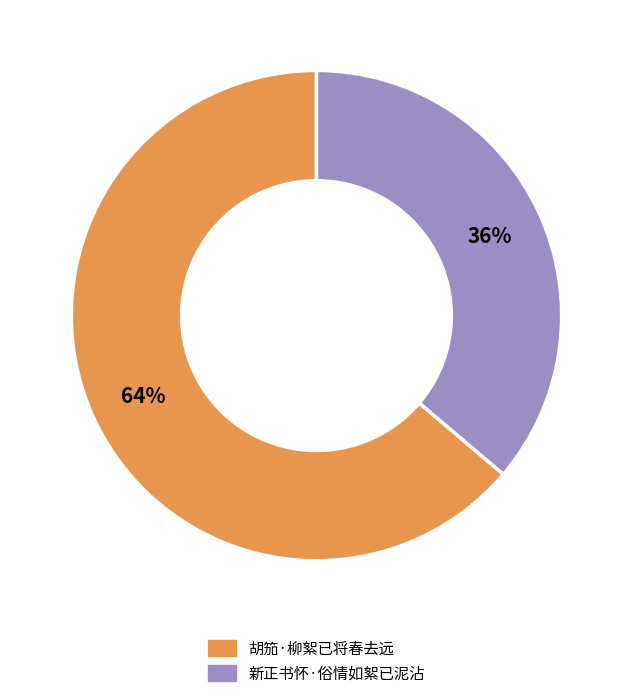

How many slices are in this pie chart?

2